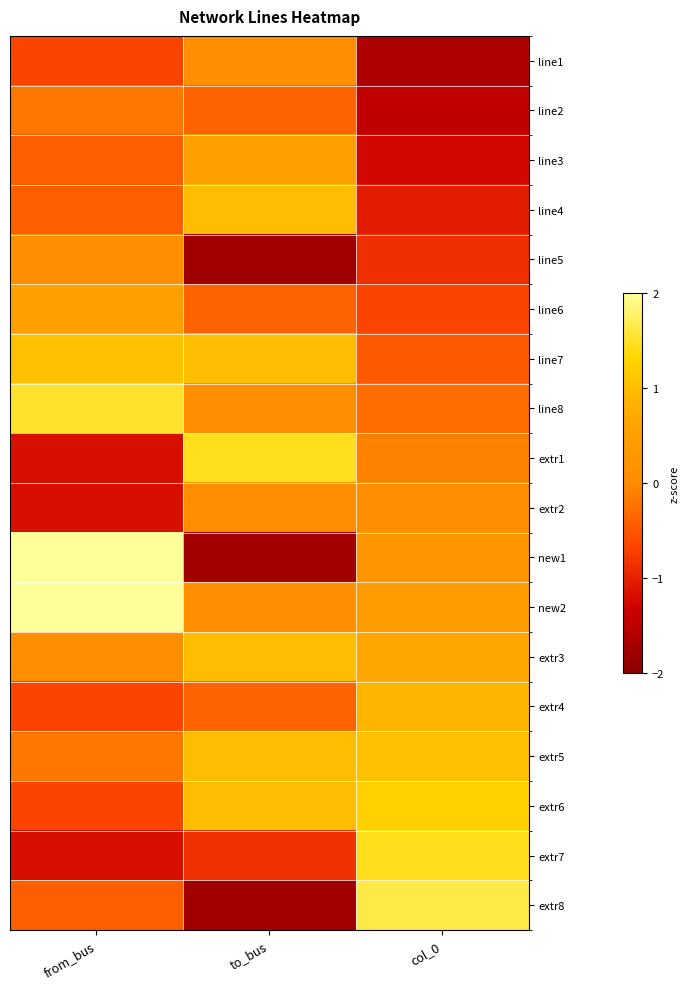

Which series changed the most between to_bus and col_0?

extr8